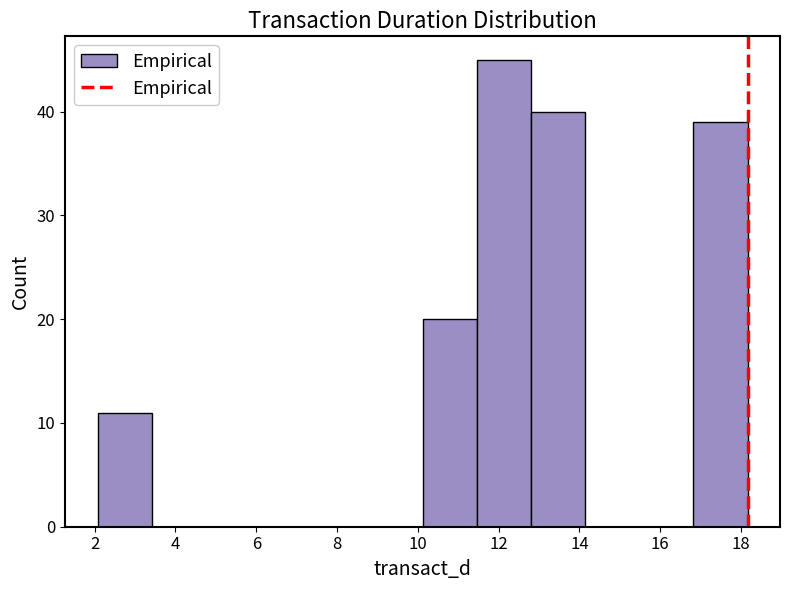

How tall is the bar that spans 12.8 to 14.2 on the x-axis? Neither the bar edges nor the heights are printed on the chart, so give them approximately, as read against the axes.

40